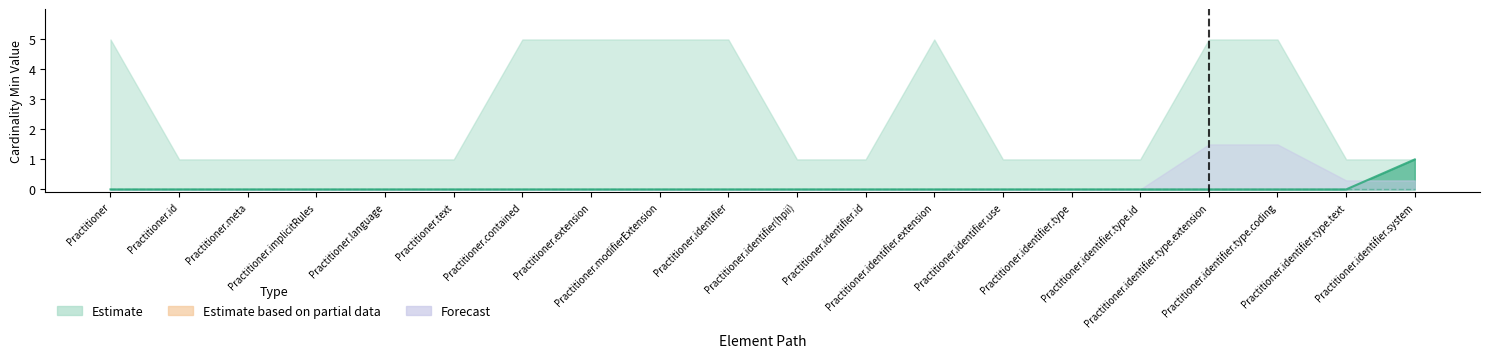

Rank the categories by value from lowest to highest.

Practitioner, Practitioner.id, Practitioner.meta, Practitioner.implicitRules, Practitioner.language, Practitioner.text, Practitioner.contained, Practitioner.extension, Practitioner.modifierExtension, Practitioner.identifier, Practitioner.identifier(hpii), Practitioner.identifier.id, Practitioner.identifier.extension, Practitioner.identifier.use, Practitioner.identifier.type, Practitioner.identifier.type.id, Practitioner.identifier.type.extension, Practitioner.identifier.type.coding, Practitioner.identifier.type.text, Practitioner.identifier.system